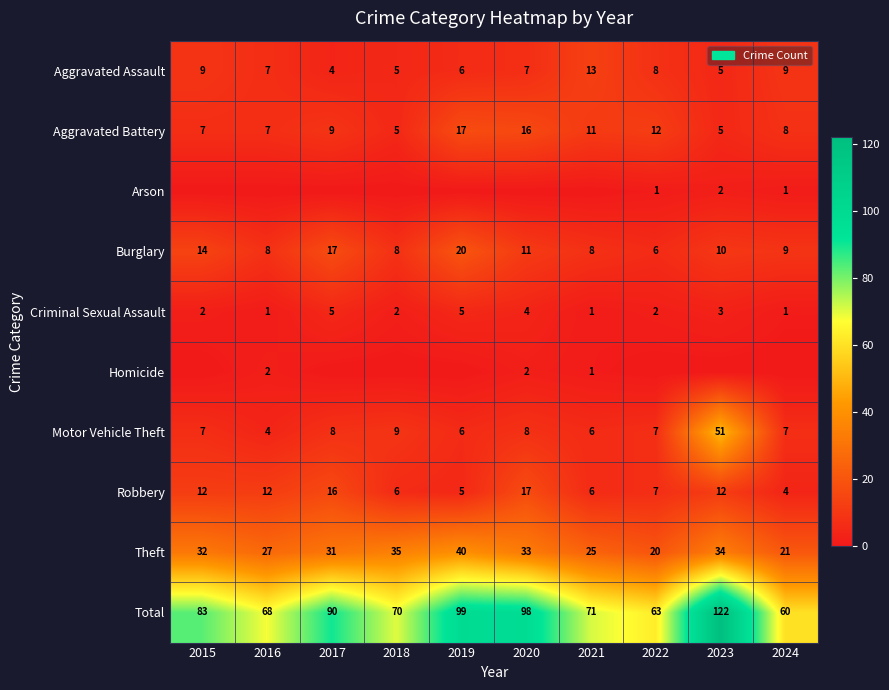

What is the total value across all series at 2020?

196